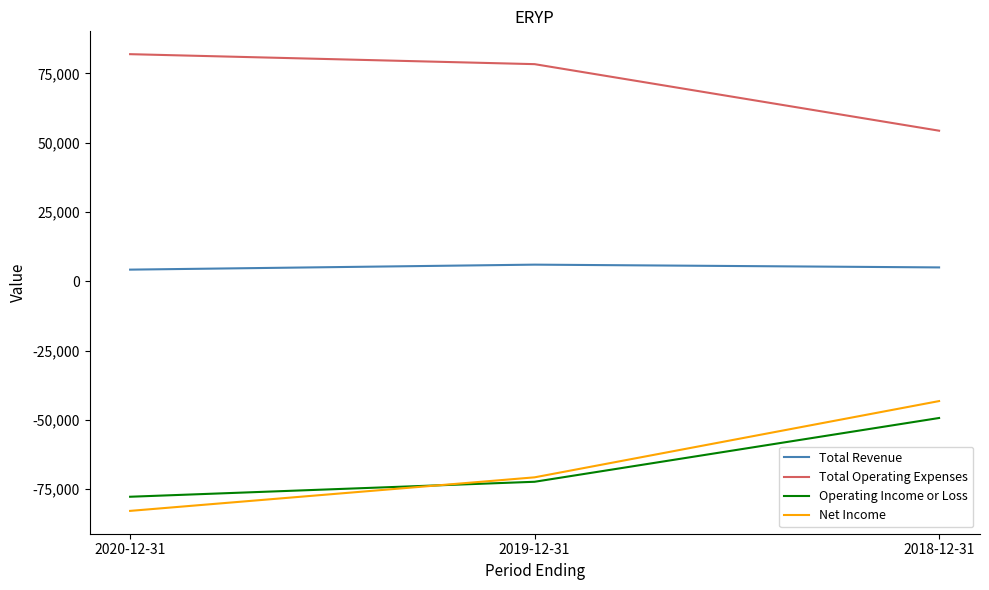

Does the chart display data point markers on the line(s)?

No